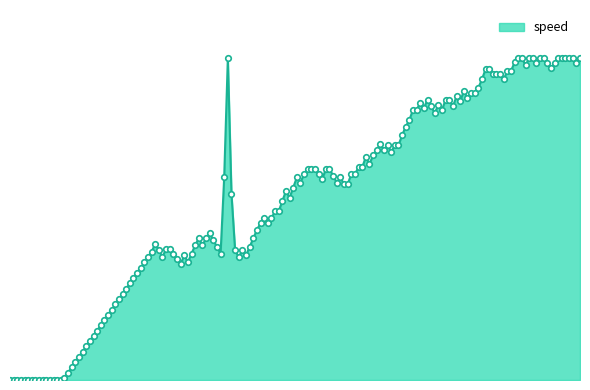

Does the chart have visible grid lines?

No